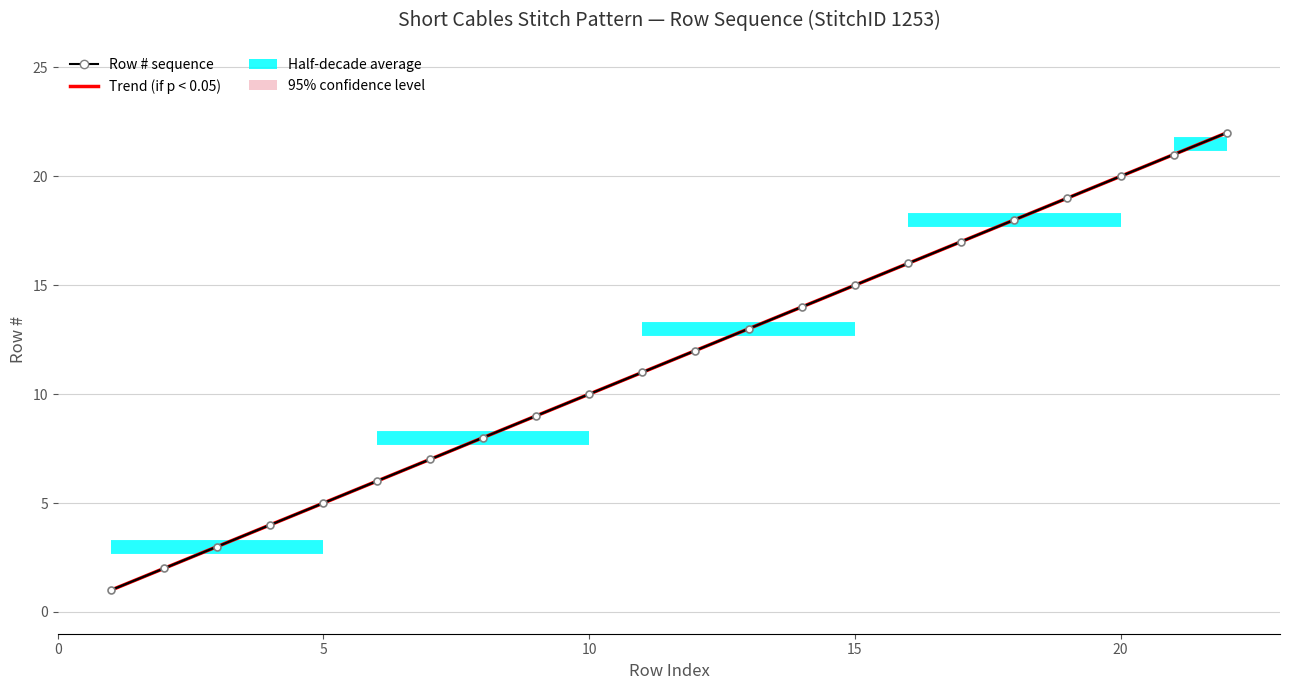

True or false: Trend (if p < 0.05) has more than 0 points higher than both neighbors.

False